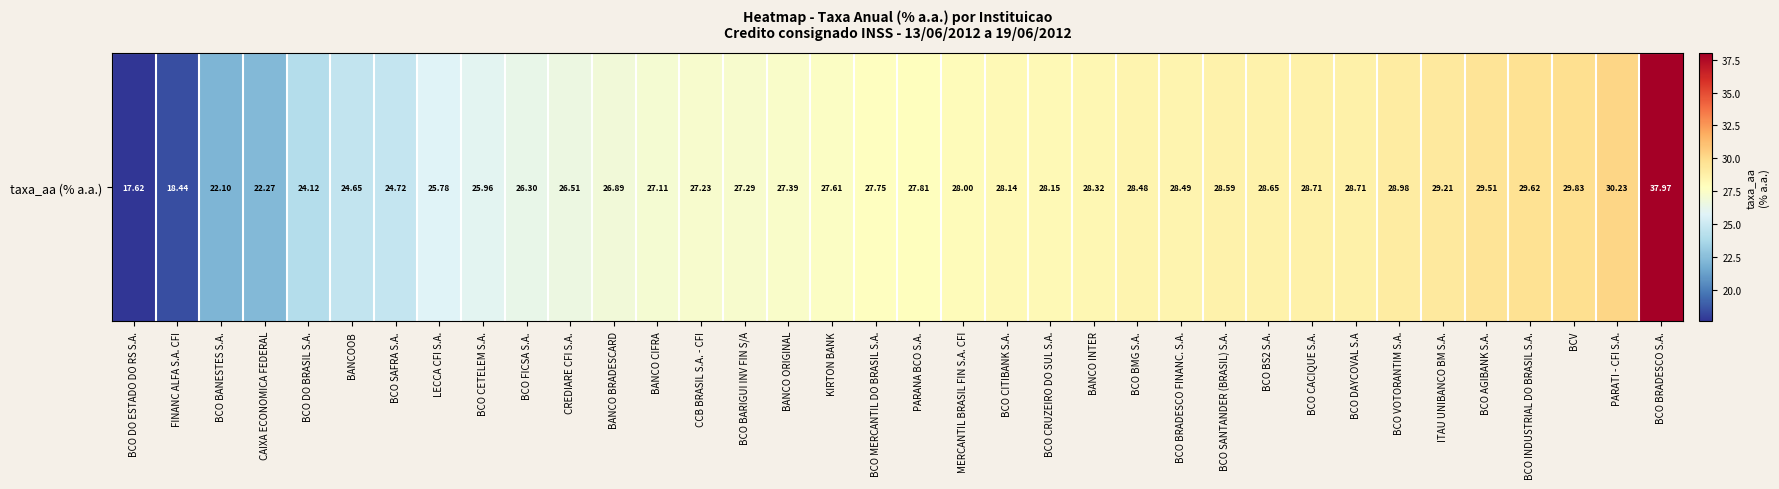

At which category does the chart reach its peak across all series?

BCO BRADESCO S.A.